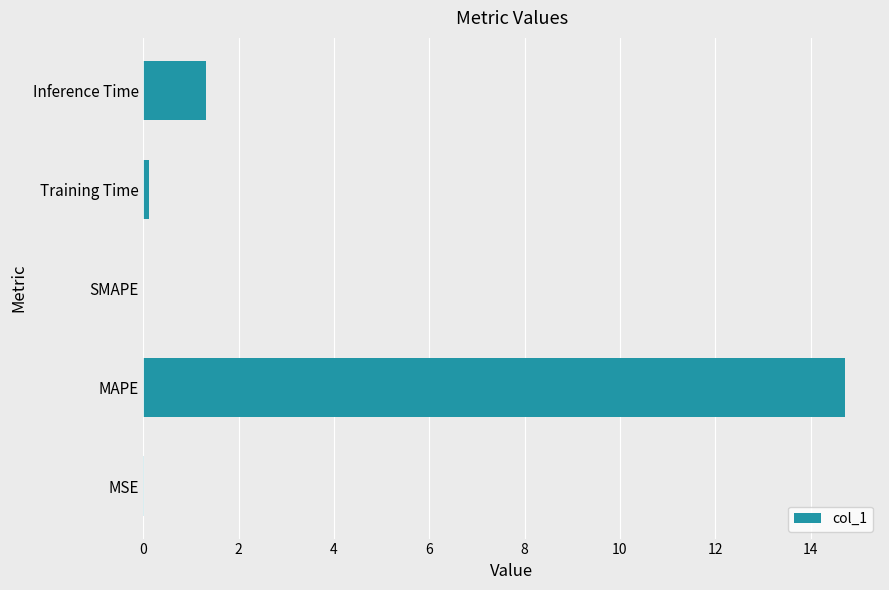

Approximately how many times larger is the value at MAPE compared to Inference Time?

11.2